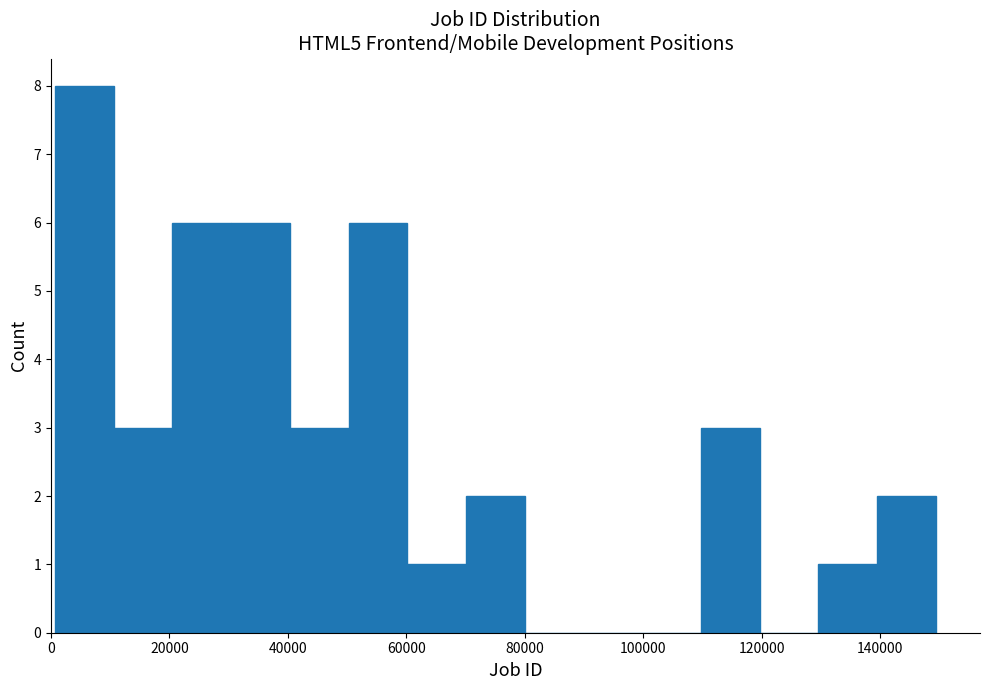

Reading left to right, transcribe this chart: for each bar, give the range it covers on the x-axis and its height. Neither the bar edges nor the heights are printed on the chart, so give them approximately, as read against the axes.

0 to 10000: 8
10000 to 20000: 3
20000 to 30000: 6
30000 to 40000: 6
40000 to 50000: 3
50000 to 60000: 6
60000 to 70000: 1
70000 to 80000: 2
80000 to 90000: 0
90000 to 100000: 0
100000 to 110000: 0
110000 to 120000: 3
120000 to 130000: 0
130000 to 140000: 1
140000 to 150000: 2